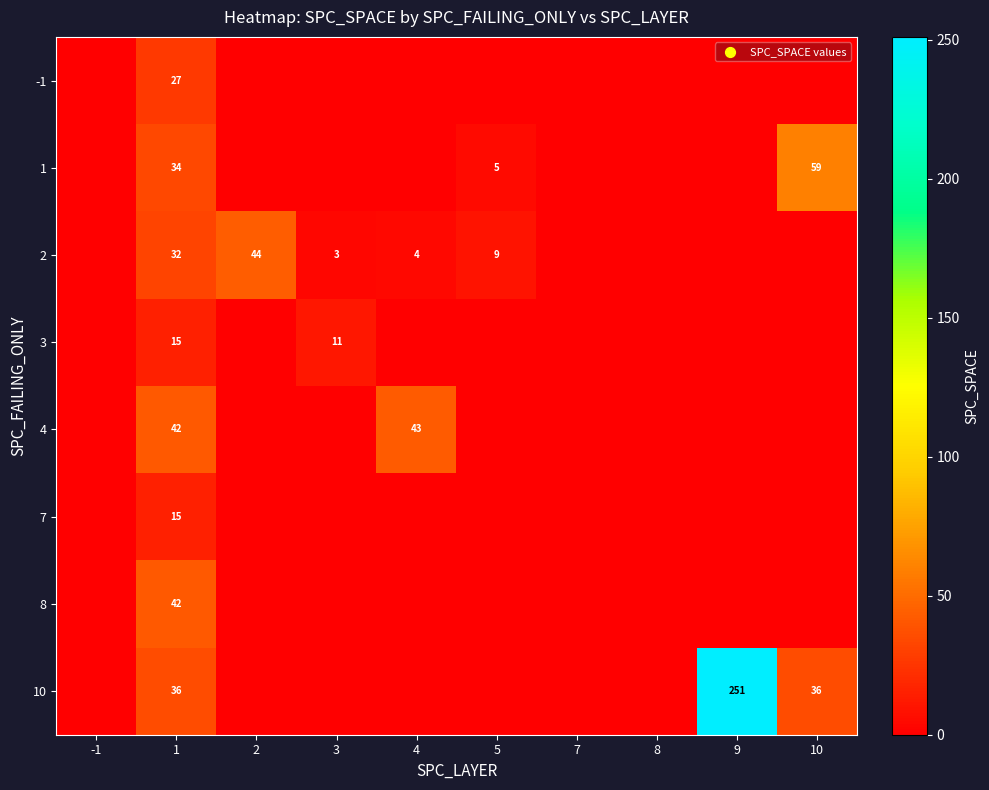

Is it true that 1 equals 78 at 10?

False